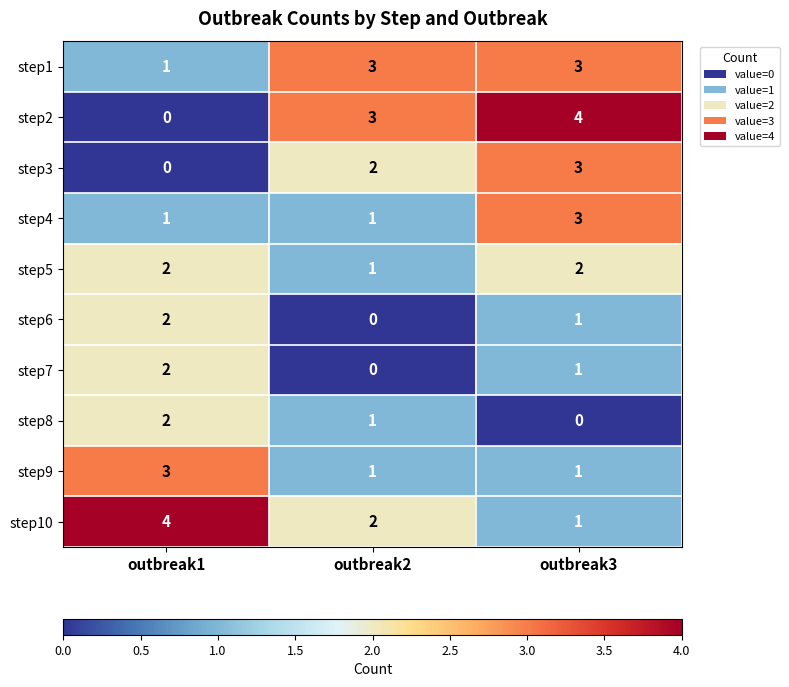

What is the total value across all series at outbreak2?

14